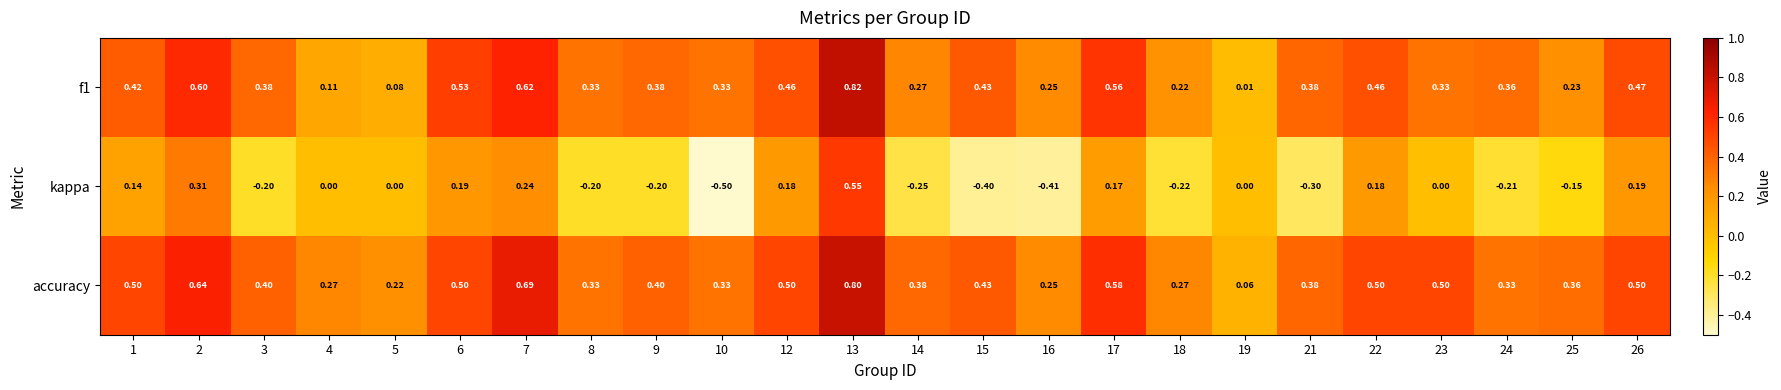

Which series has the widest spread of values?

kappa